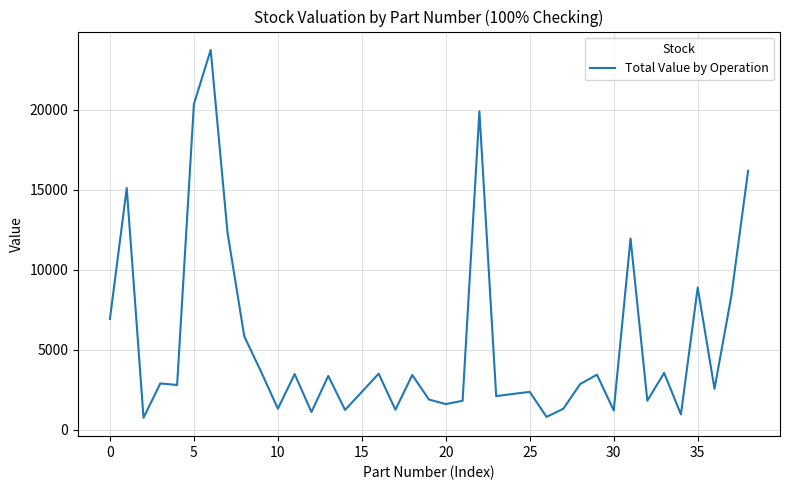

True or false: the data has more than 2 interior local peaks.

True